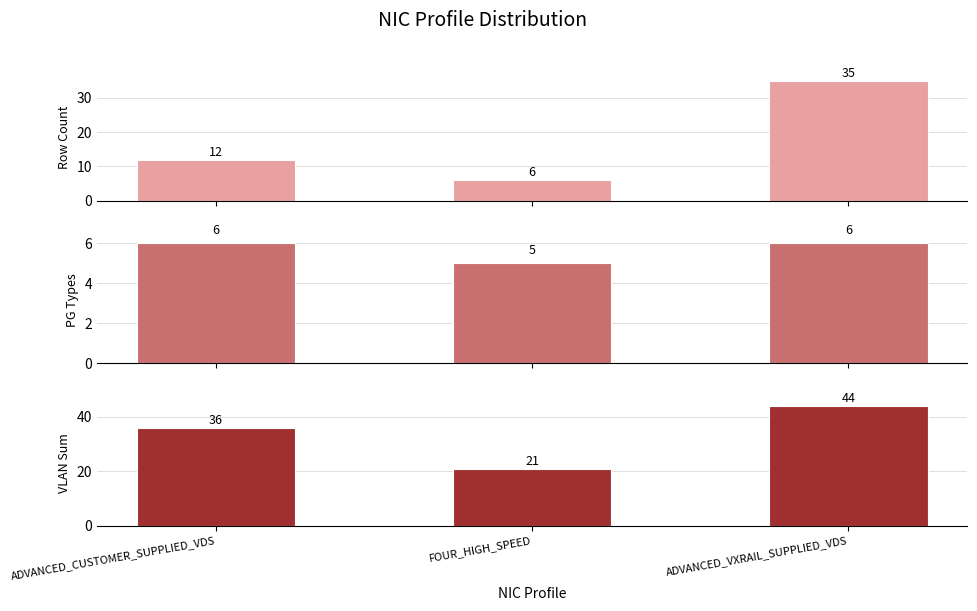

Read the Portgroup Types value at ADVANCED_CUSTOMER_SUPPLIED_VDS.

6